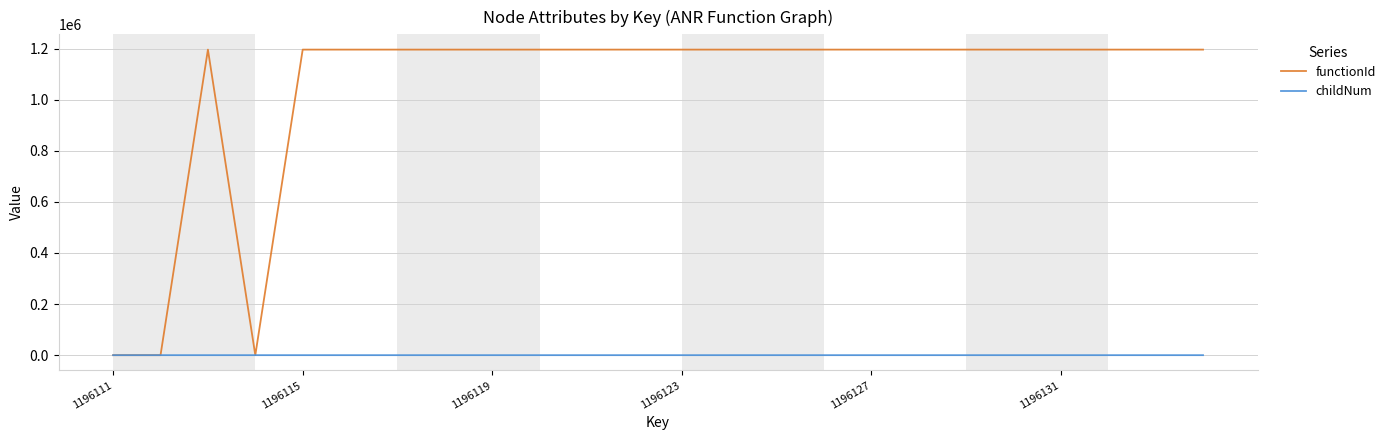

What is the maximum value shown in the chart?

1196112